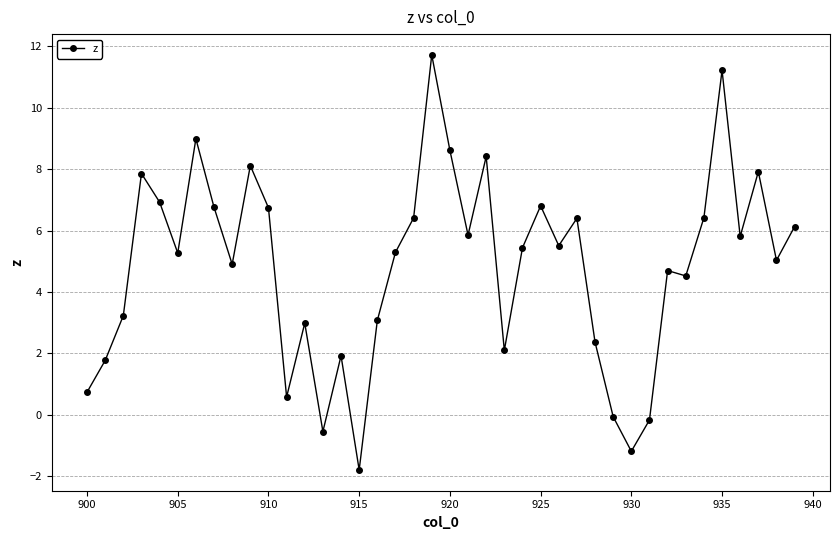

True or false: there are more than 0 points higher than both neighbors.

True